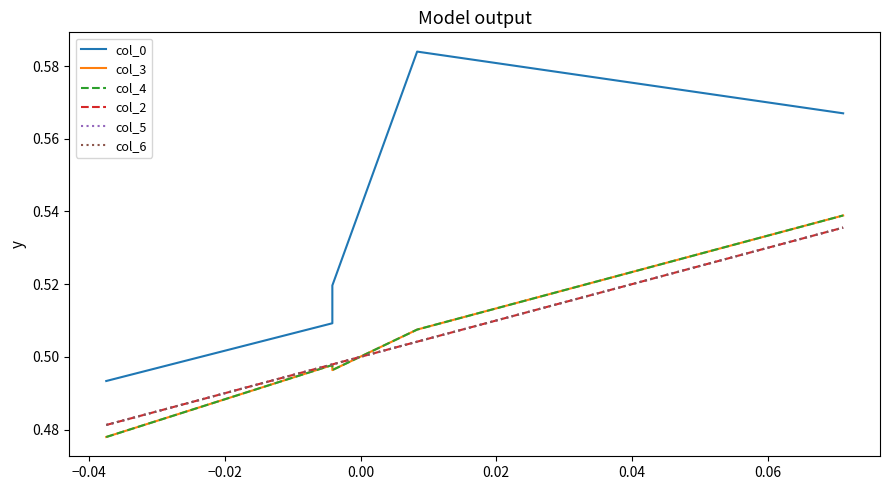

How many lines are shown in the chart?

6